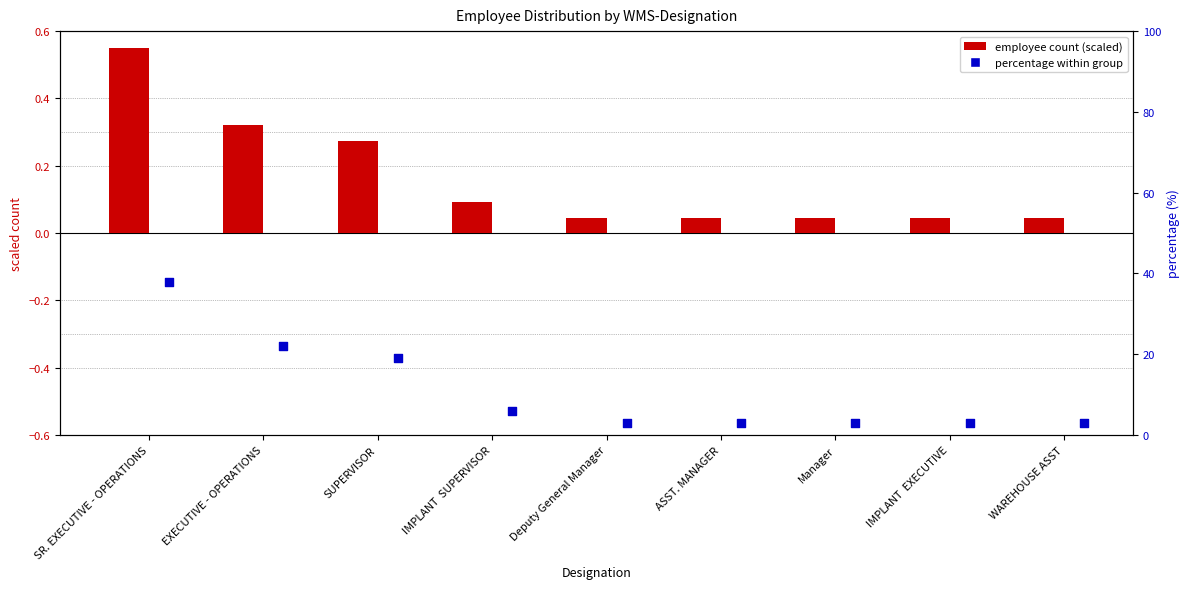

What are all the series names shown in the legend?

employee count (scaled), percentage within group